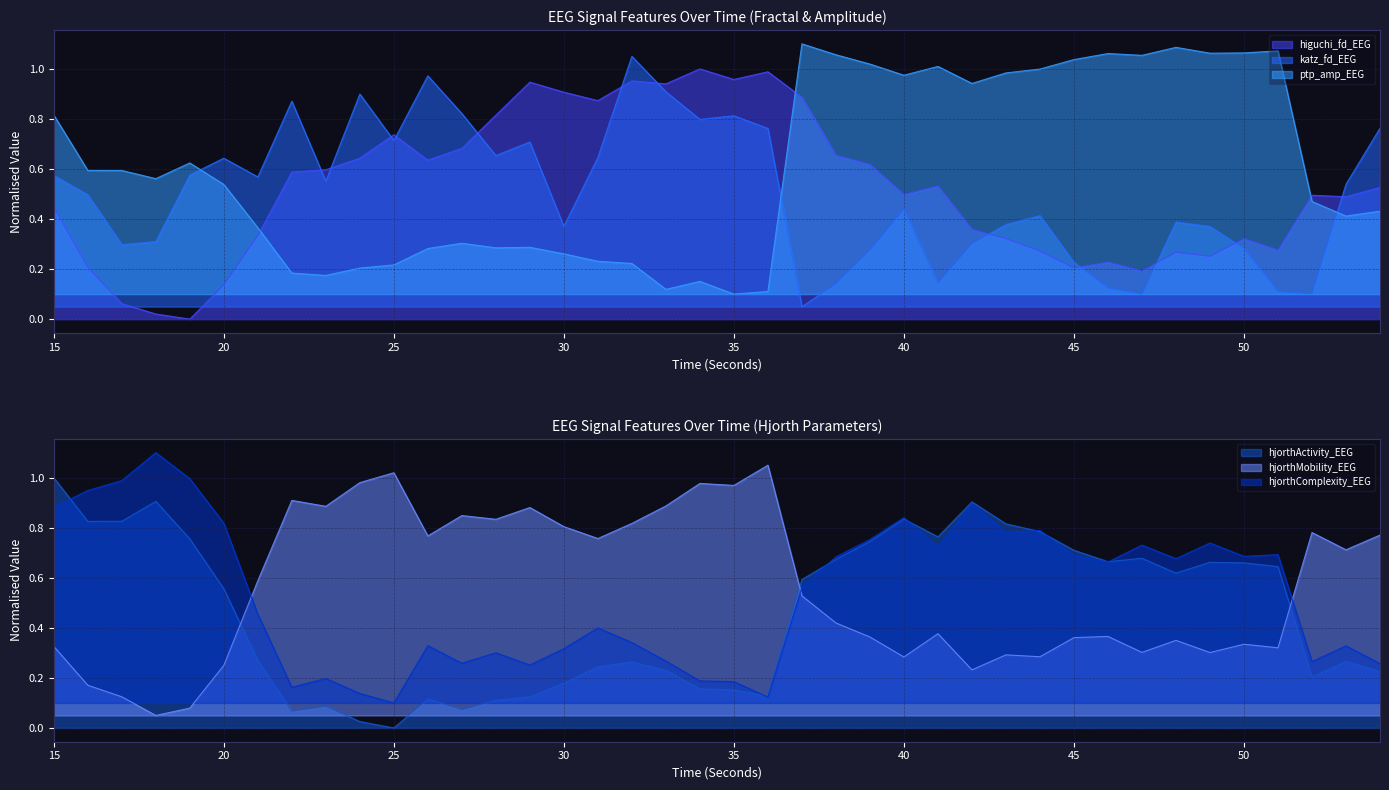

At which category does the chart reach its minimum across all series?

19